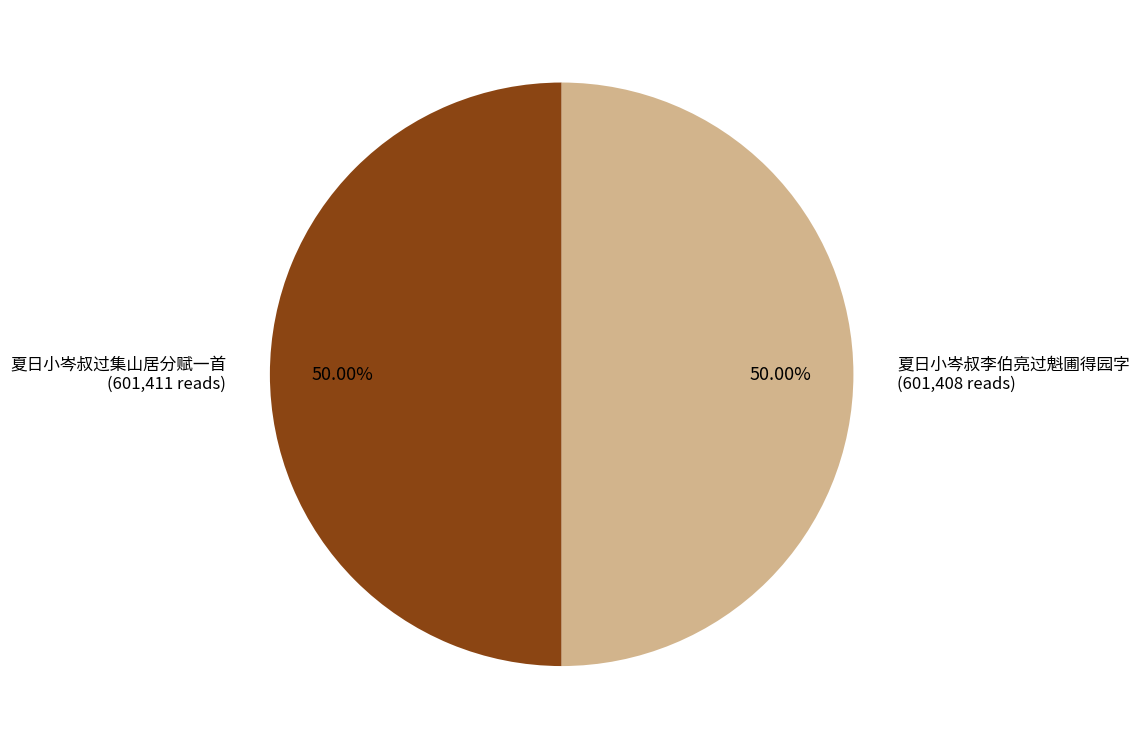

Count the number of slices in the pie.

2